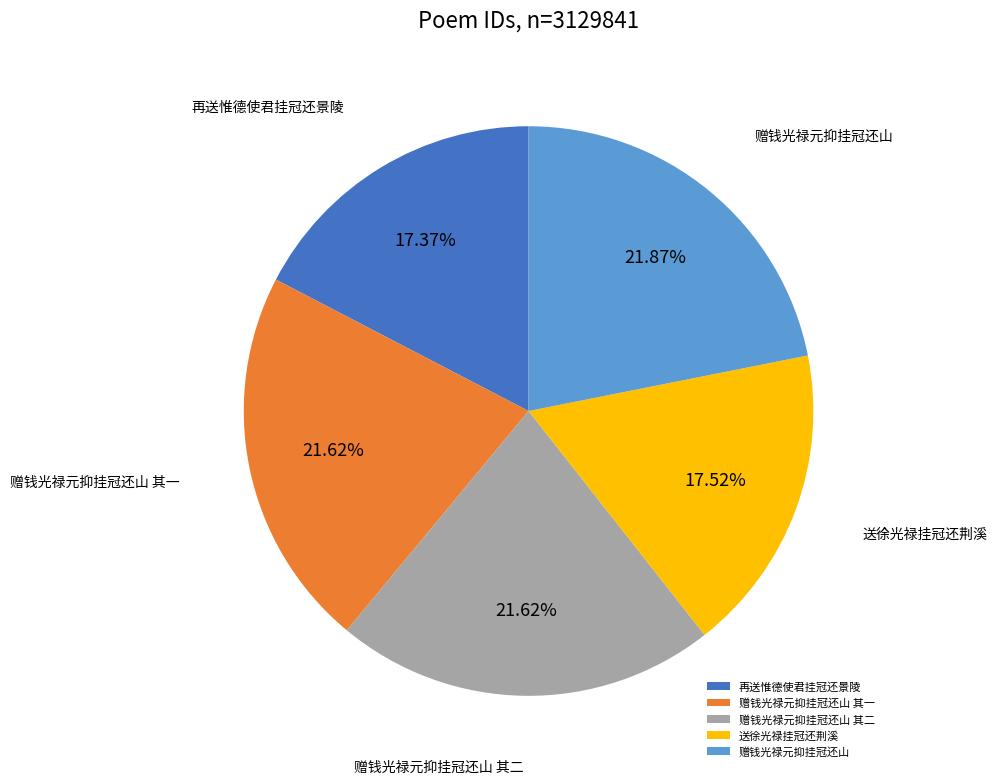

Does 赠钱光禄元抑挂冠还山 其一 account for over 50% of the chart?

No